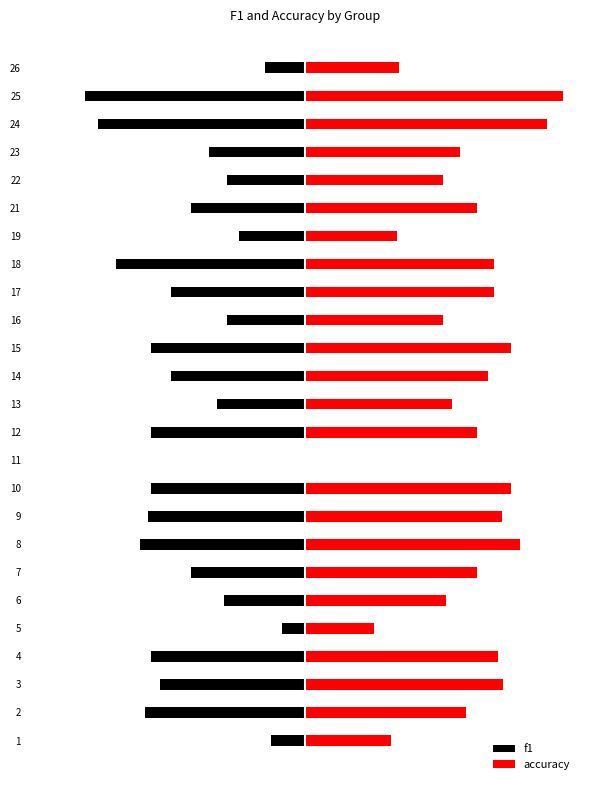

What is the sum of all f1 values?

-8.6